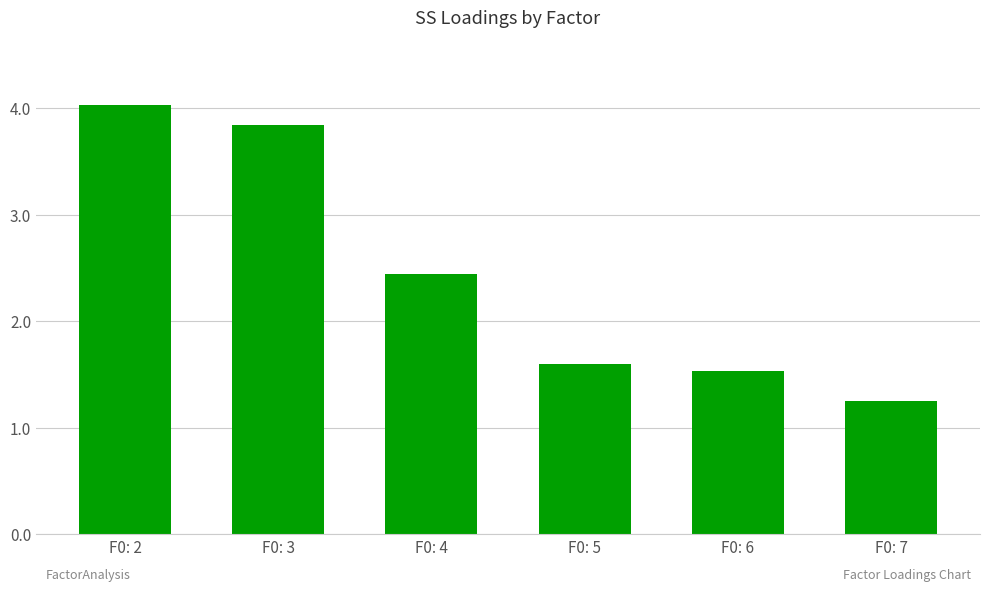

The chart shows a value of 1.3 at F0: 7. True or false?

True